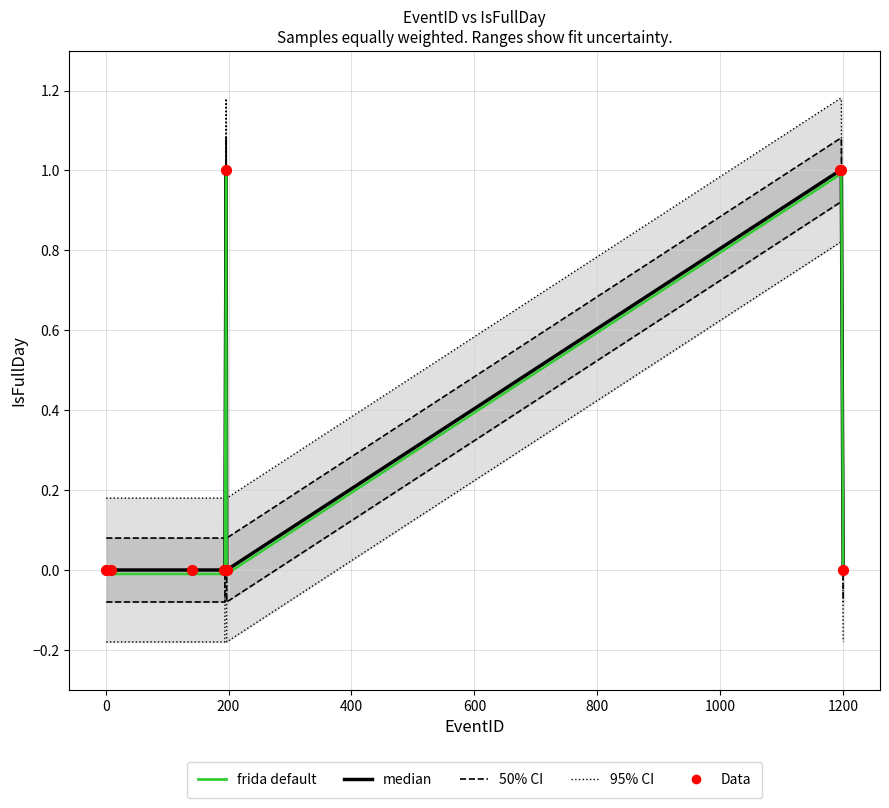

What is the total value across all series at 200?

0.2